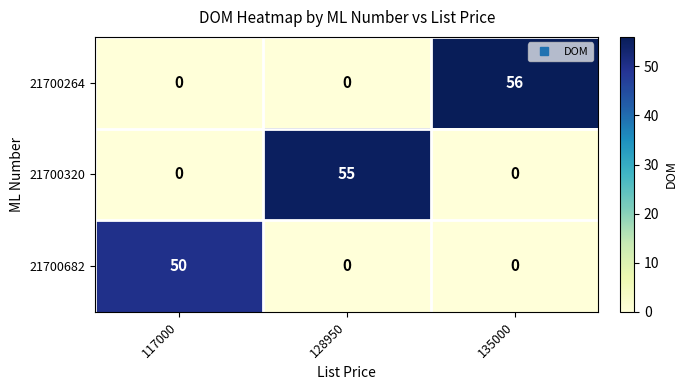

What is the maximum value shown in the chart?

56